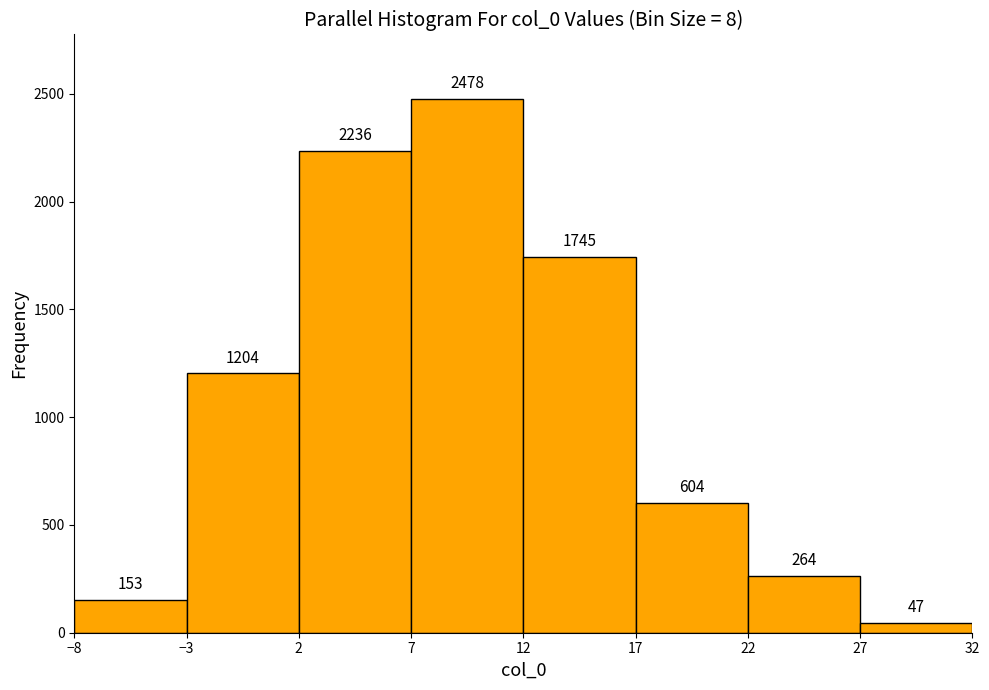

Reading left to right, transcribe this chart: for each bar, give the range it covers on the x-axis and its height.

-8 to -3: 153
-3 to 2: 1204
2 to 7: 2236
7 to 12: 2478
12 to 17: 1745
17 to 22: 604
22 to 27: 264
27 to 32: 47